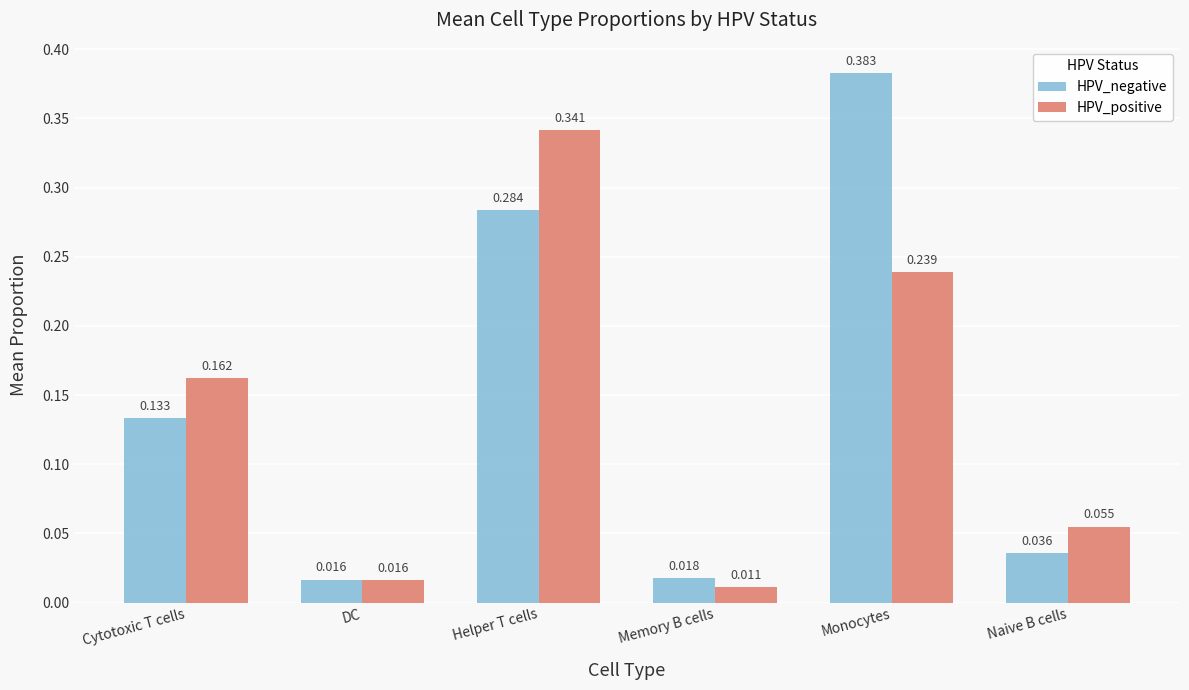

At how many categories does at least one series exceed 0?

6